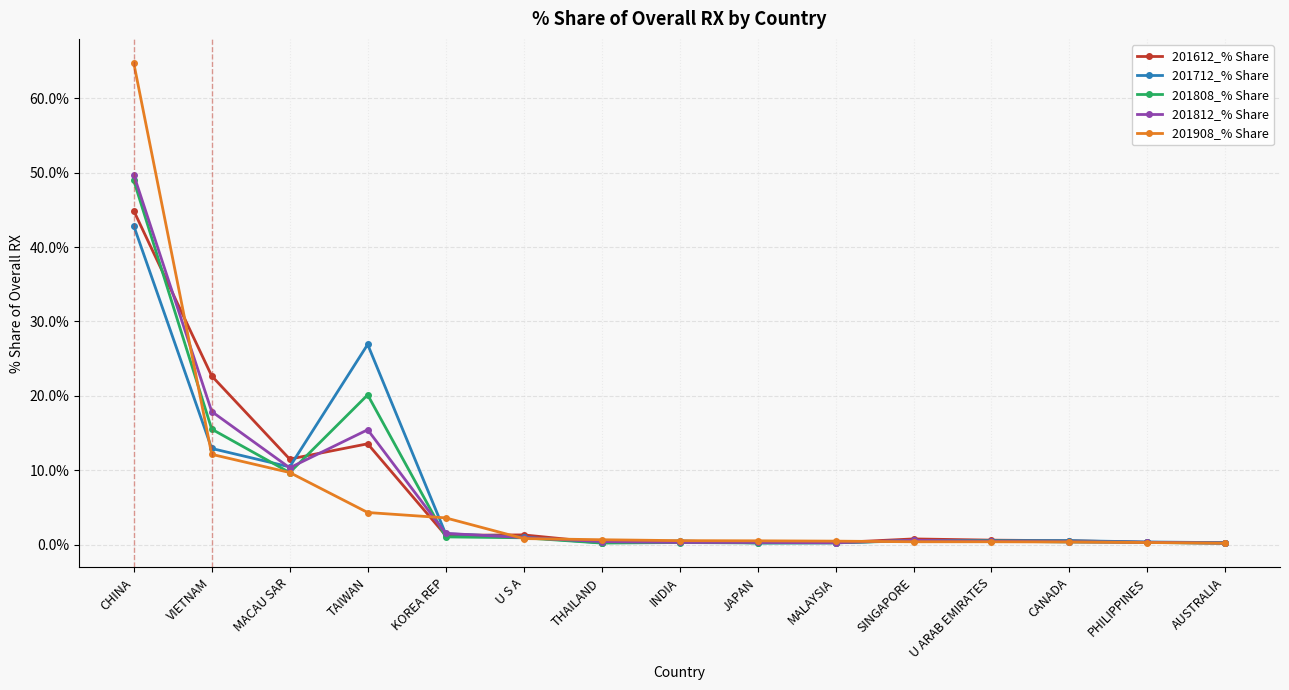

What is the maximum value shown in the chart?

64.8